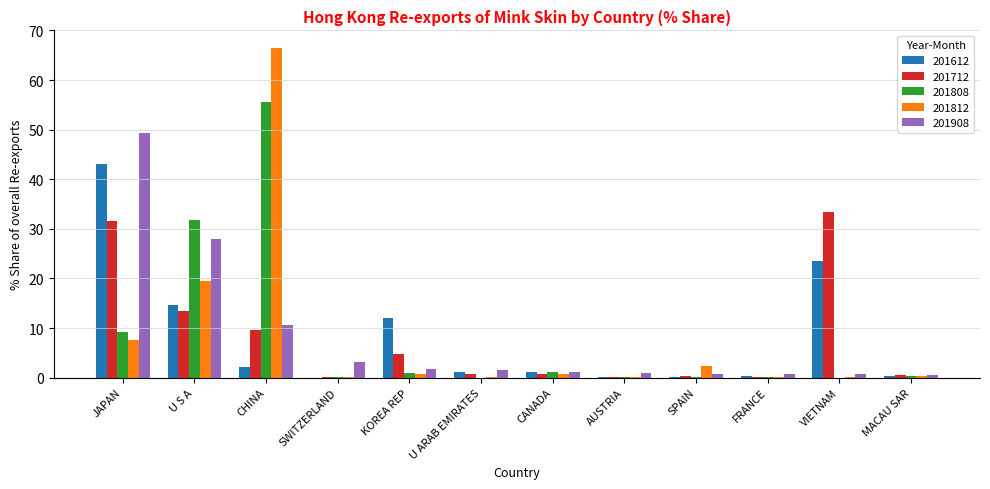

Does the chart contain stacked bars?

No